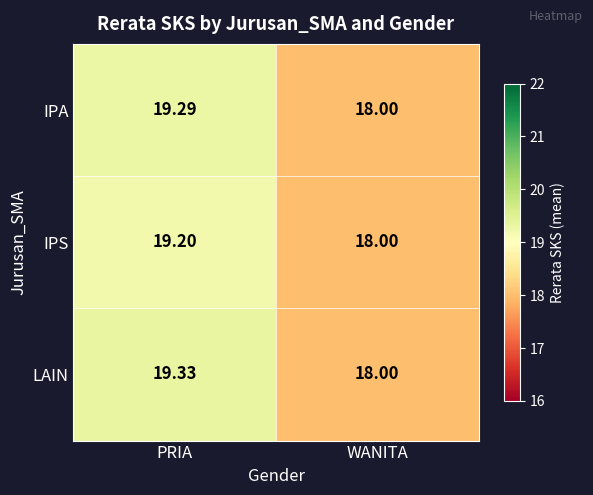

Count the number of categories in the chart.

2